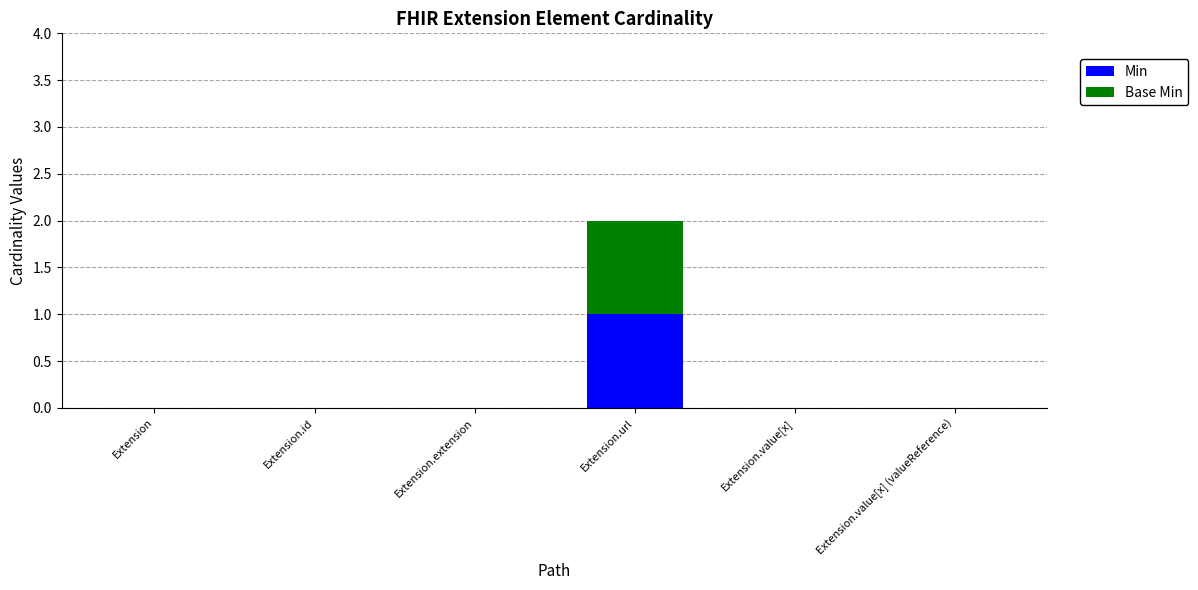

At which category is the sum across all series the highest?

Extension.url